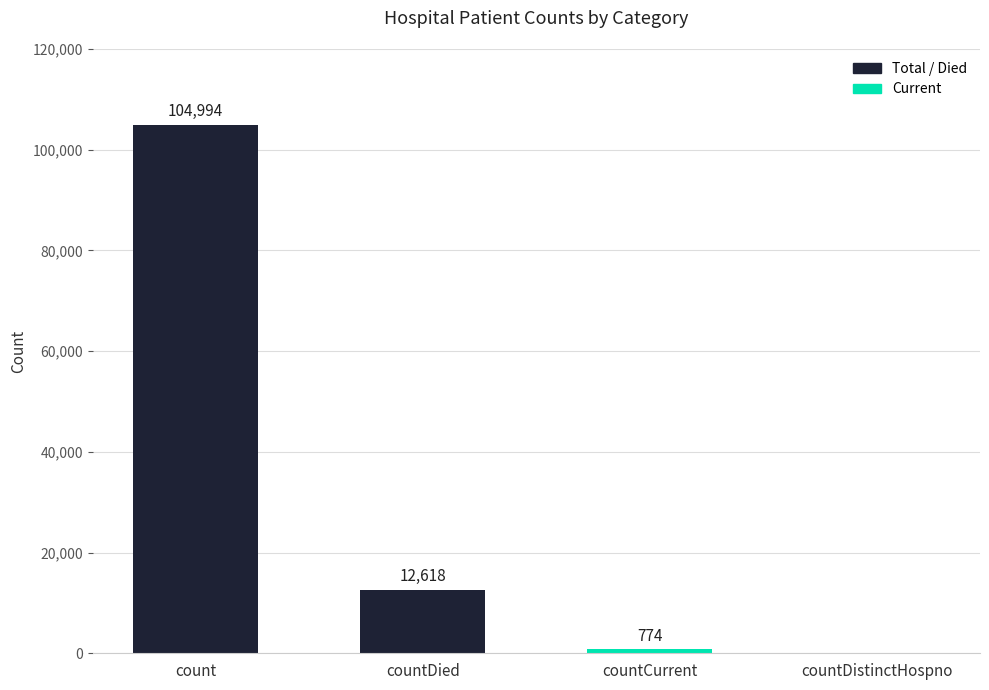

The chart shows a value of 104994 at count. True or false?

True